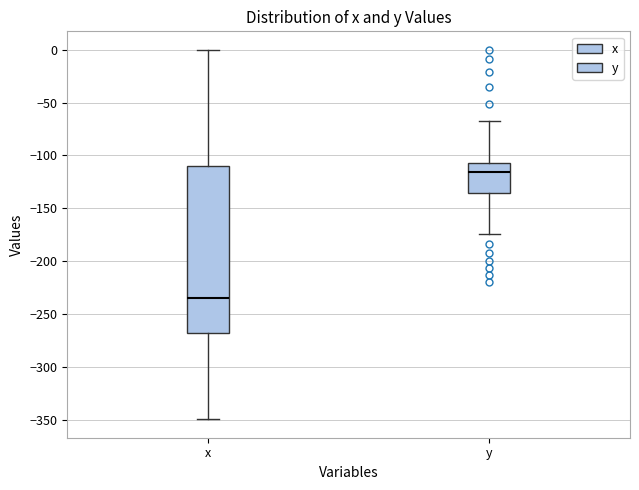

Which box is the tallest, from its lower edge to its upper edge?

x